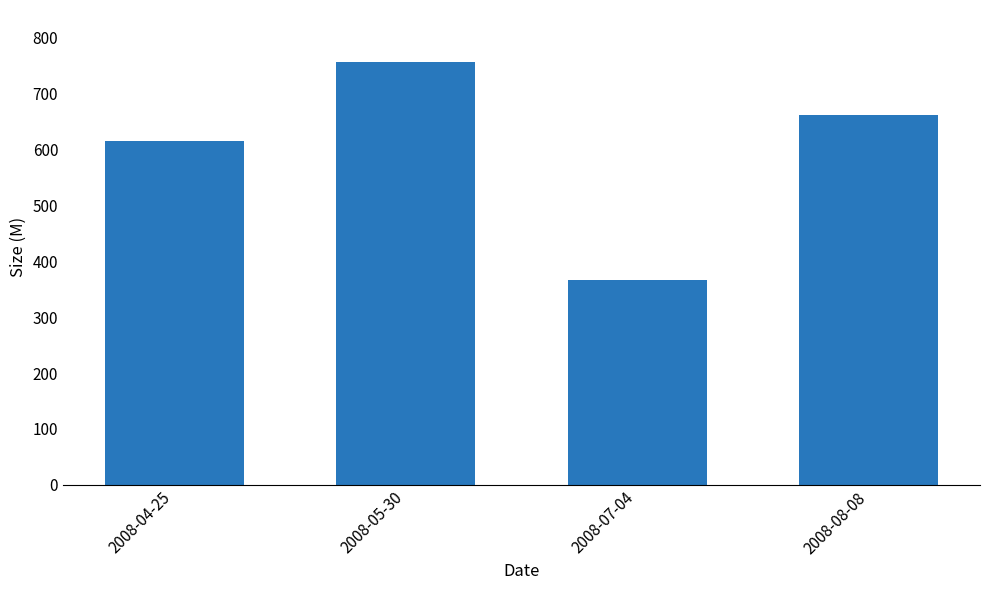

What is the difference between the values at 2008-08-08 and 2008-07-04?

295.6